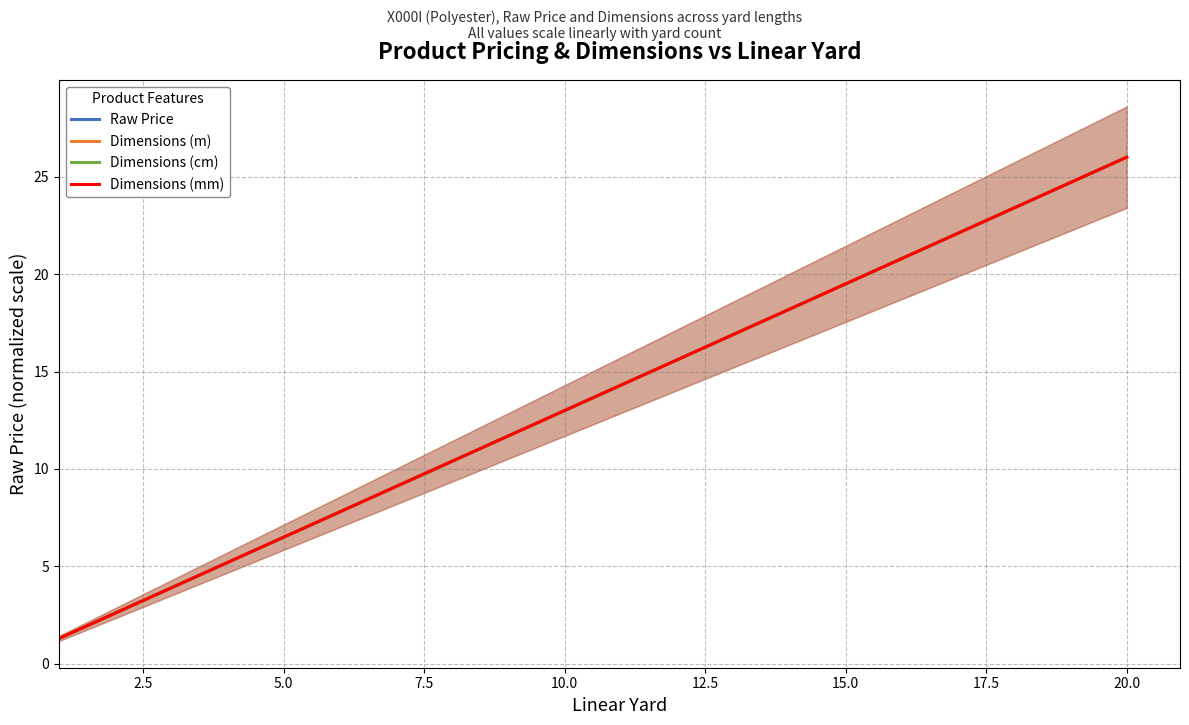

What is the sum of all Dimensions (cm) values?

273.0